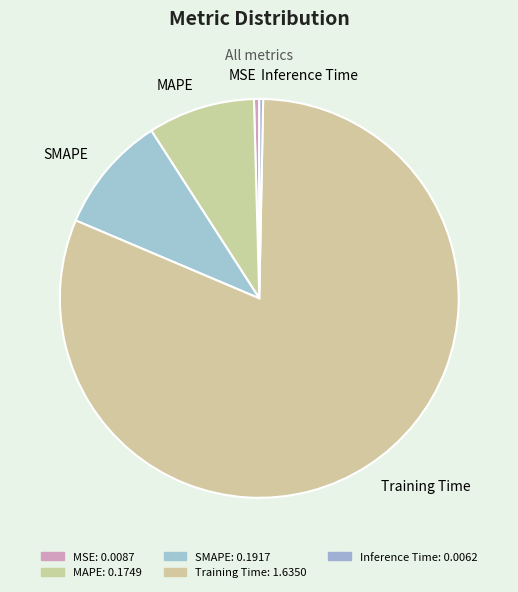

Does any single category account for the majority?

Yes